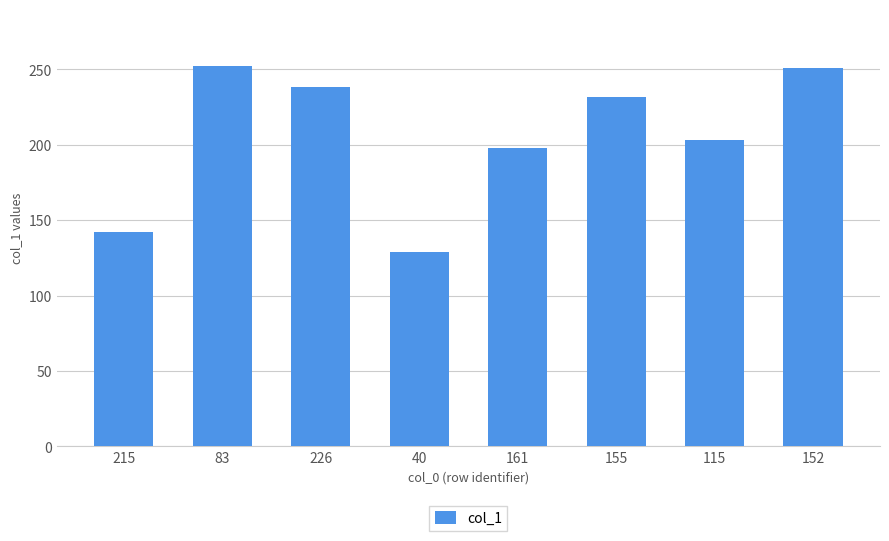

What is the change in value from 83 to 226?

-14